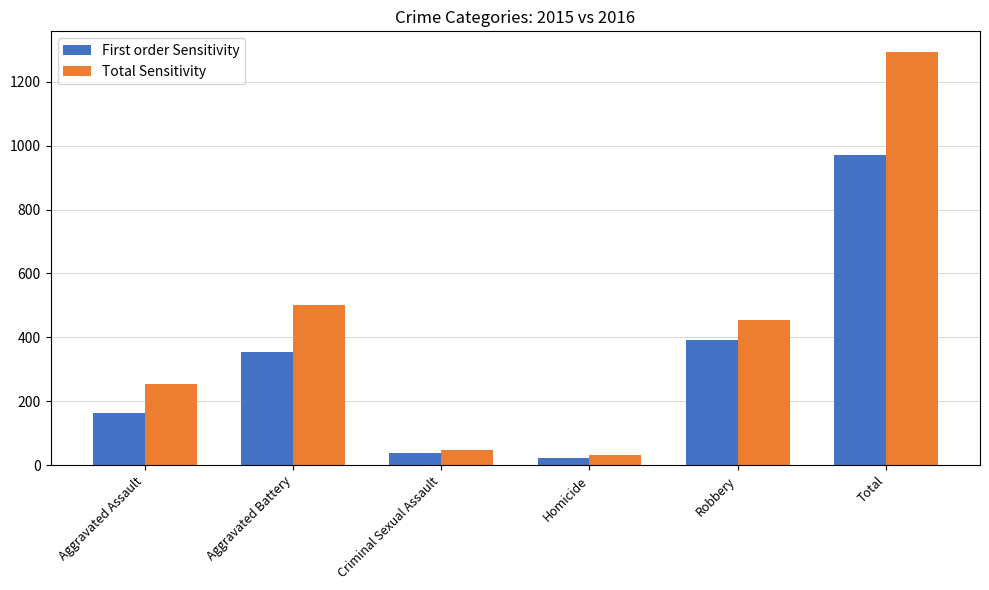

How many values in the First order Sensitivity series are below 354?

3